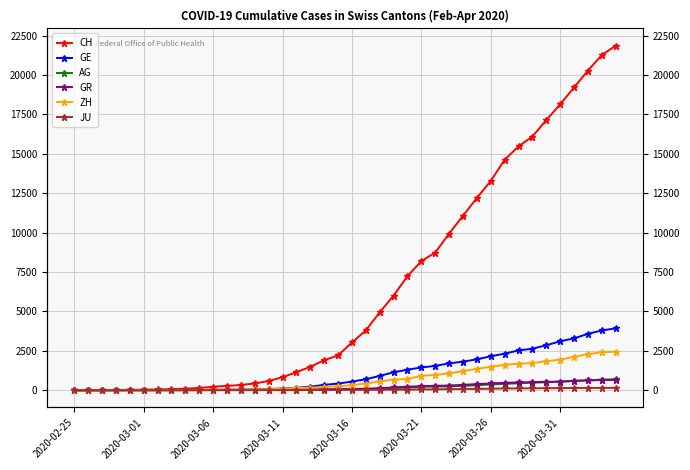

What is the value of the GE point at the 35th from the left?

2855